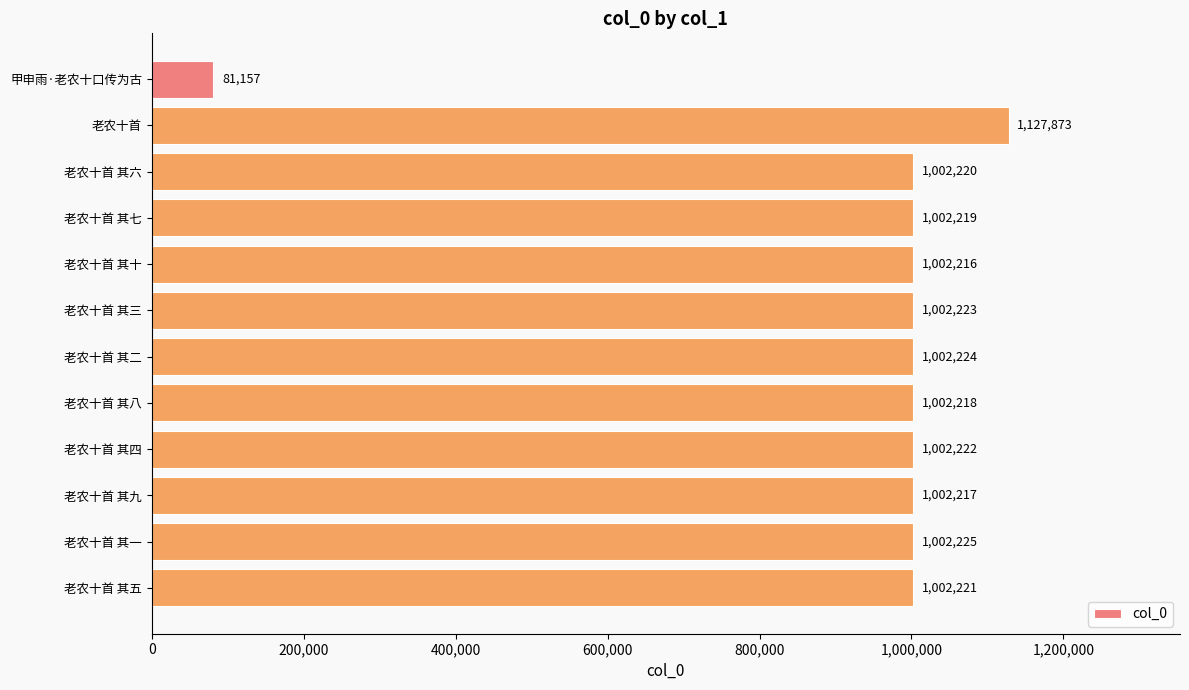

What is the average value?

935936